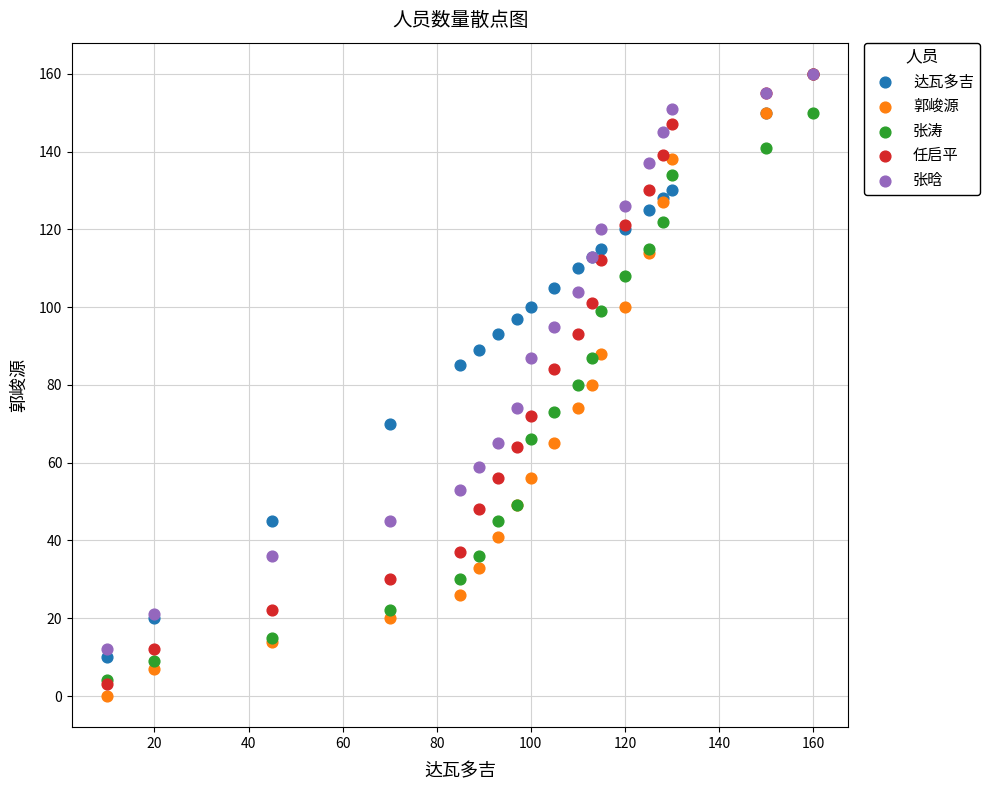

Which series contains the lowest Y value?

郭峻源